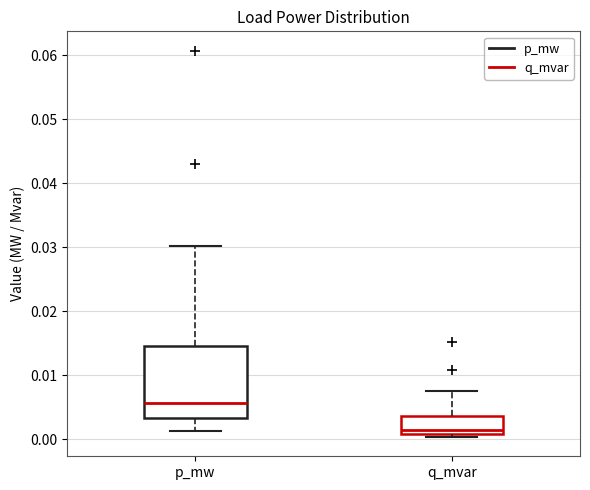

Comparing the boxes themselves (not the whiskers), which one is the tallest?

p_mw